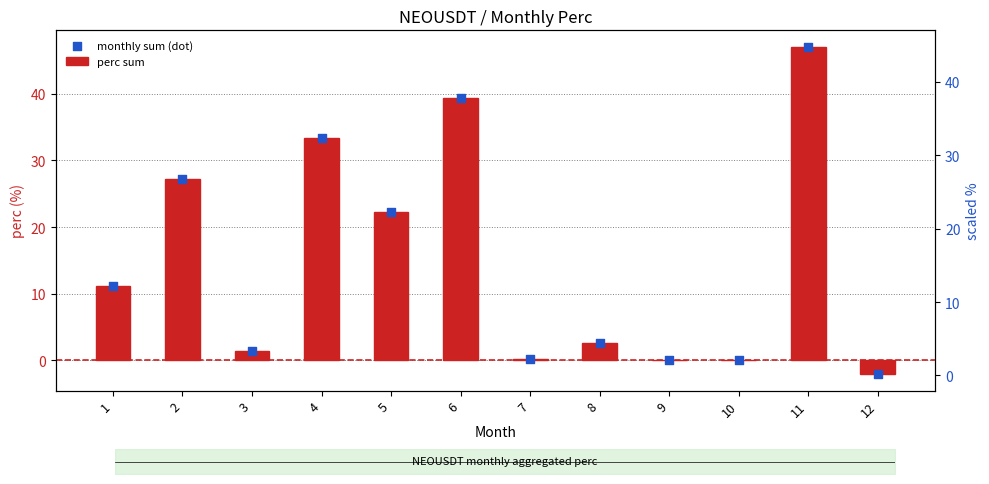

At how many categories does at least one series exceed 40?

1